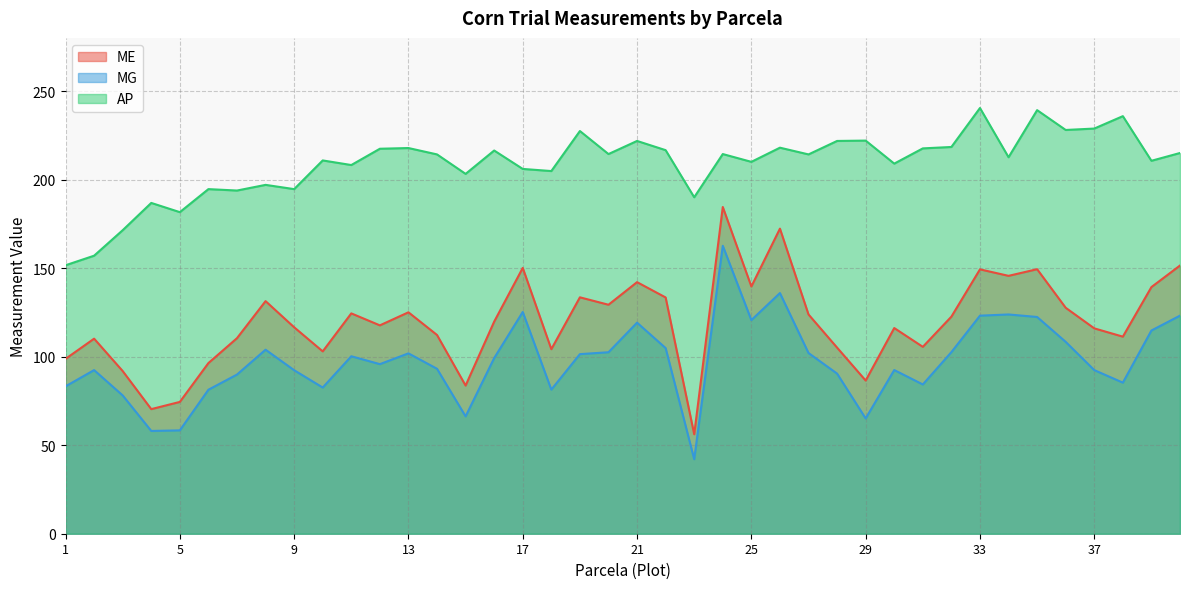

Which series has the widest spread of values?

ME